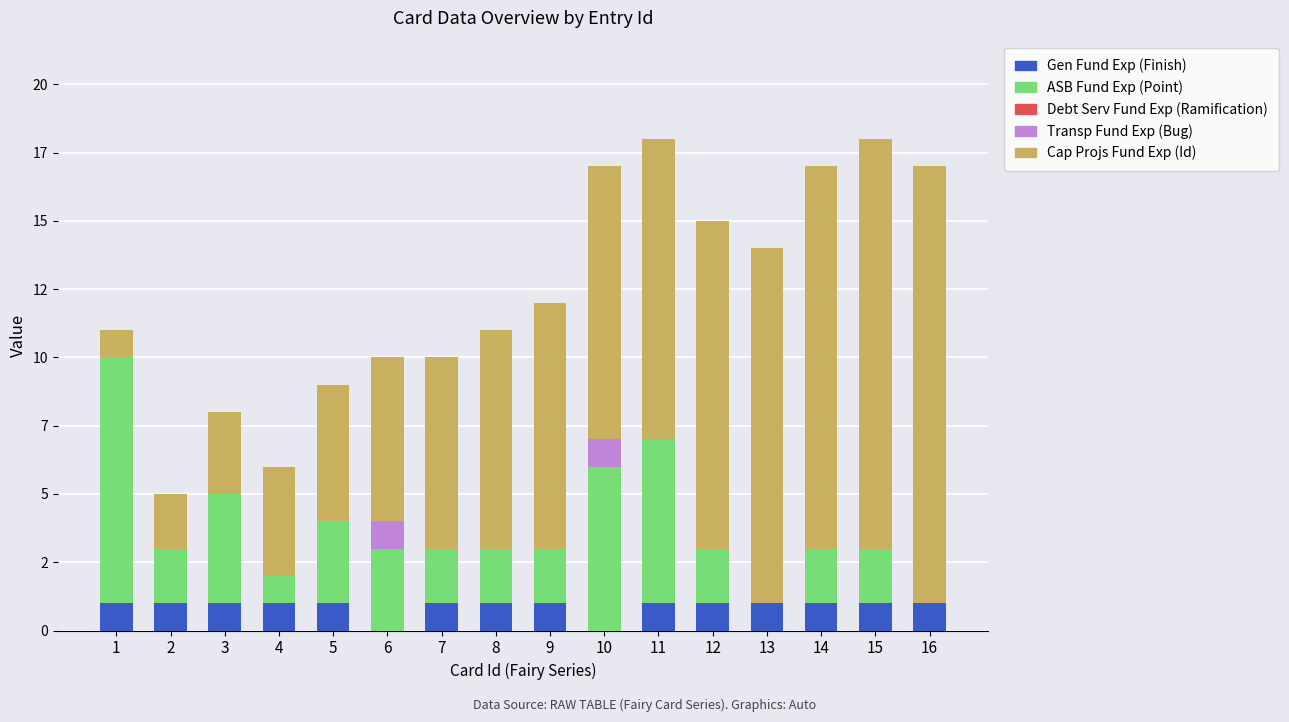

Is it true that ASB Fund Exp (Point) equals 1 at 5?

False